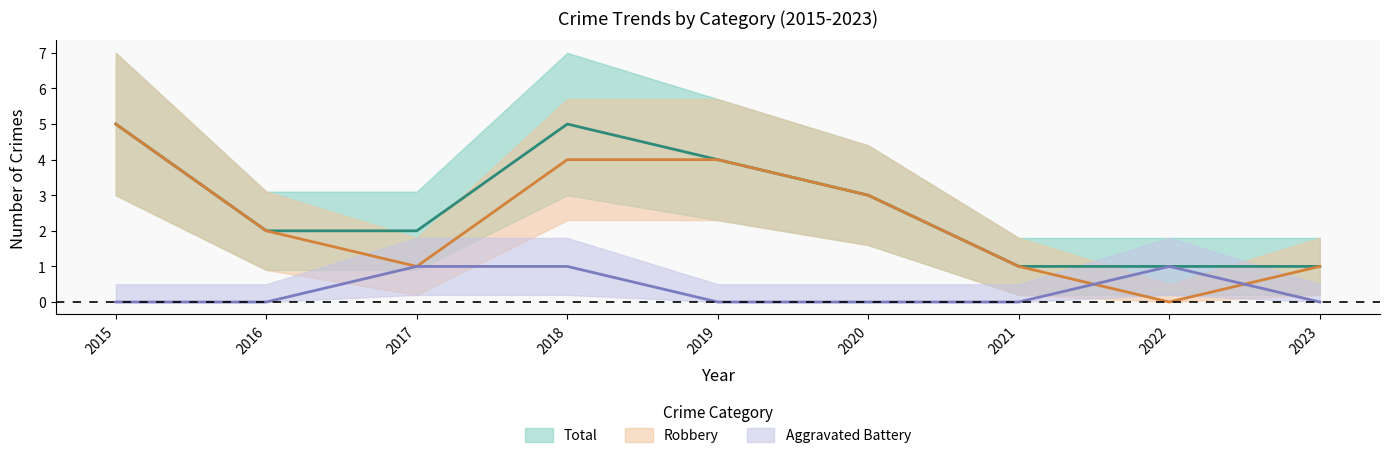

At which label is Robbery closest to 2?

2016